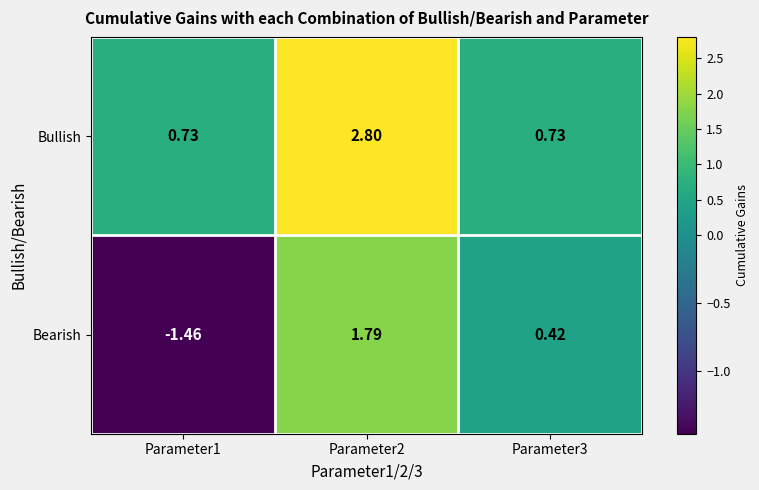

How many categories are shown in the chart?

3